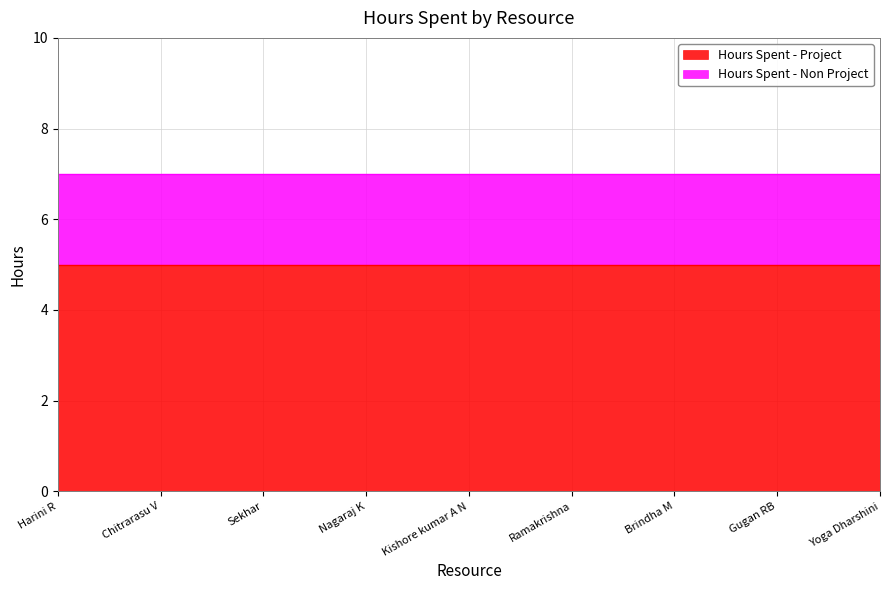

Which series has the largest range (max minus min)?

Hours Spent - Project